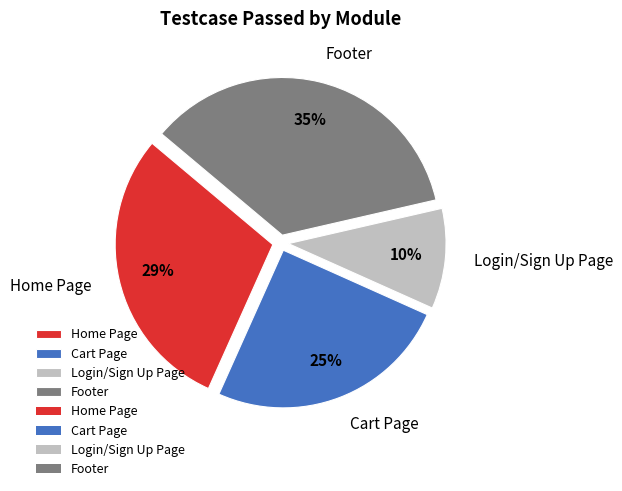

Between Home Page and Login/Sign Up Page, which is larger?

Home Page